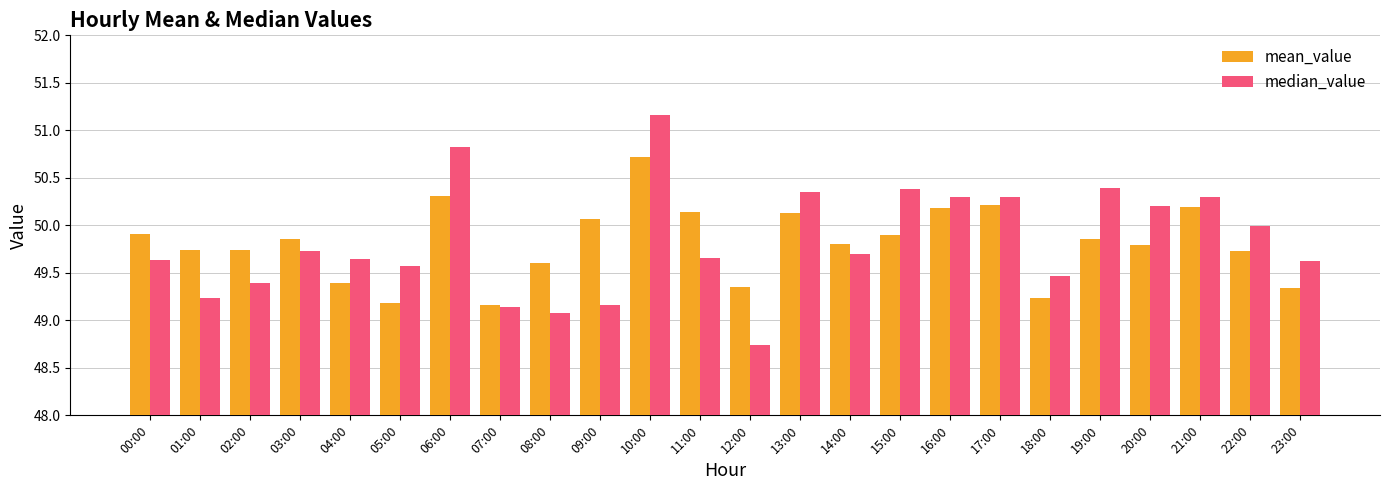

What is the label of the 9th bar from the left?

08:00